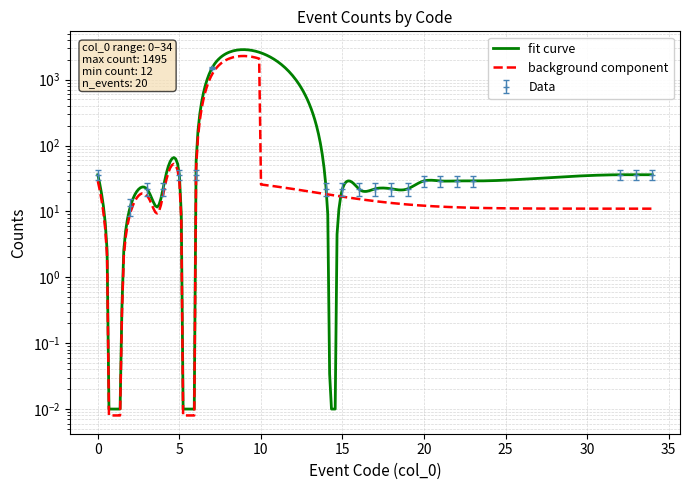

What is the difference between the maximum and minimum values?

1483